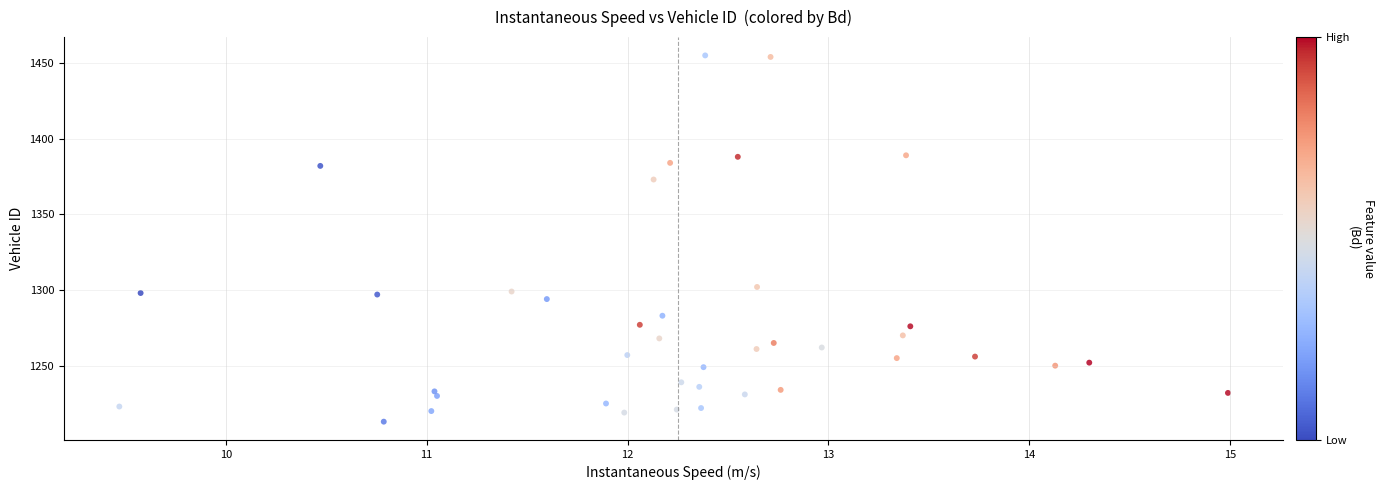

What Y value in the scatter plot is closest to 1334?

1302